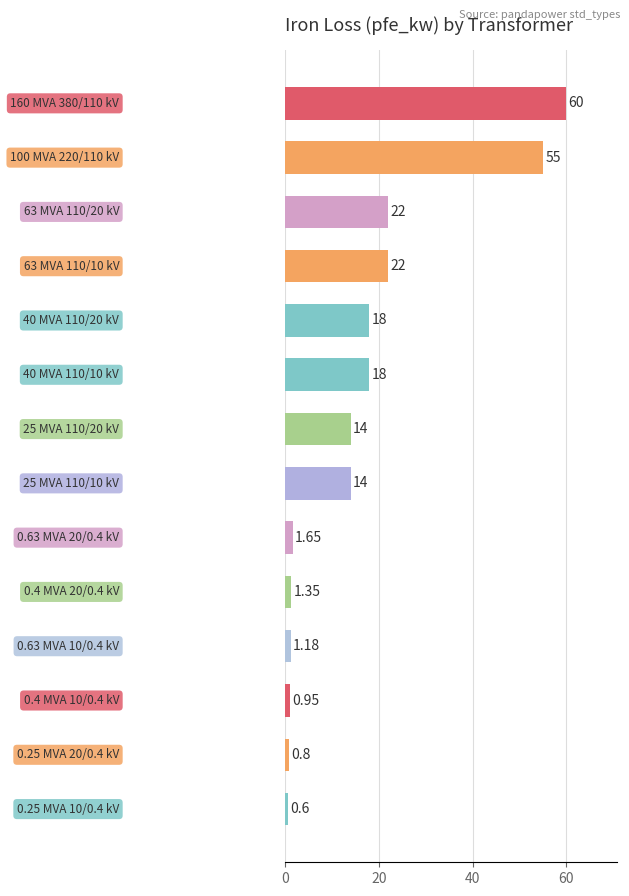

What is the average value?

16.4